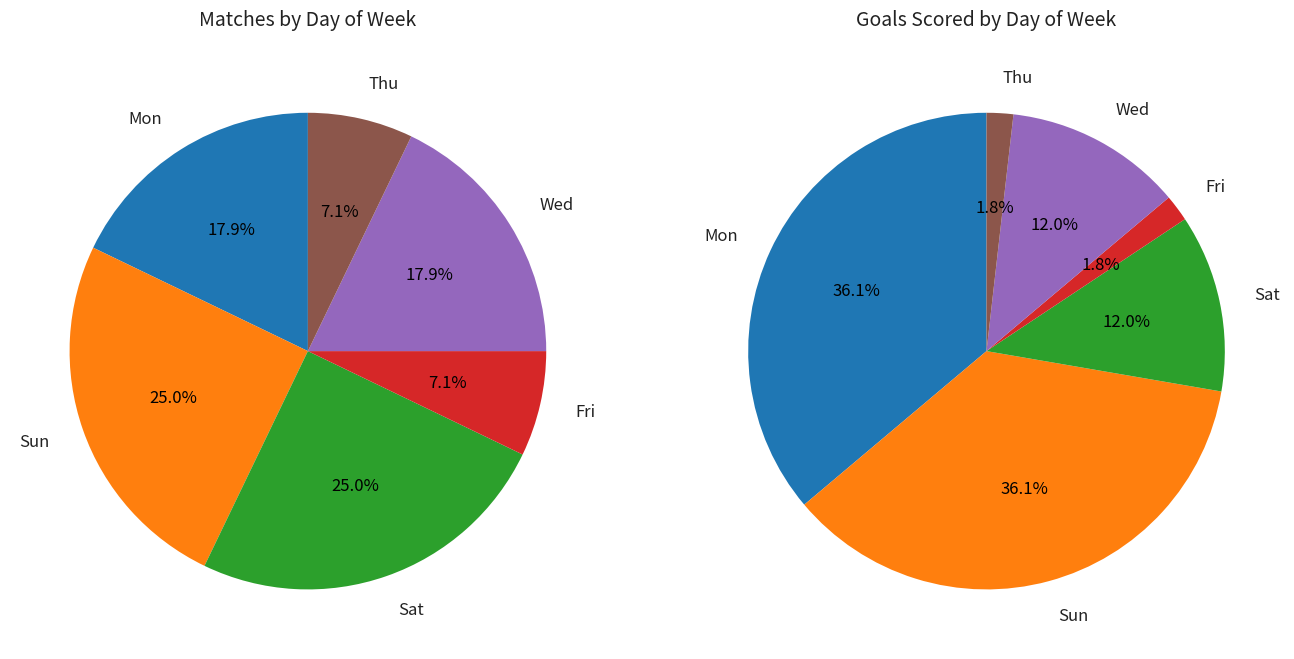

How many segments does this pie chart have?

6